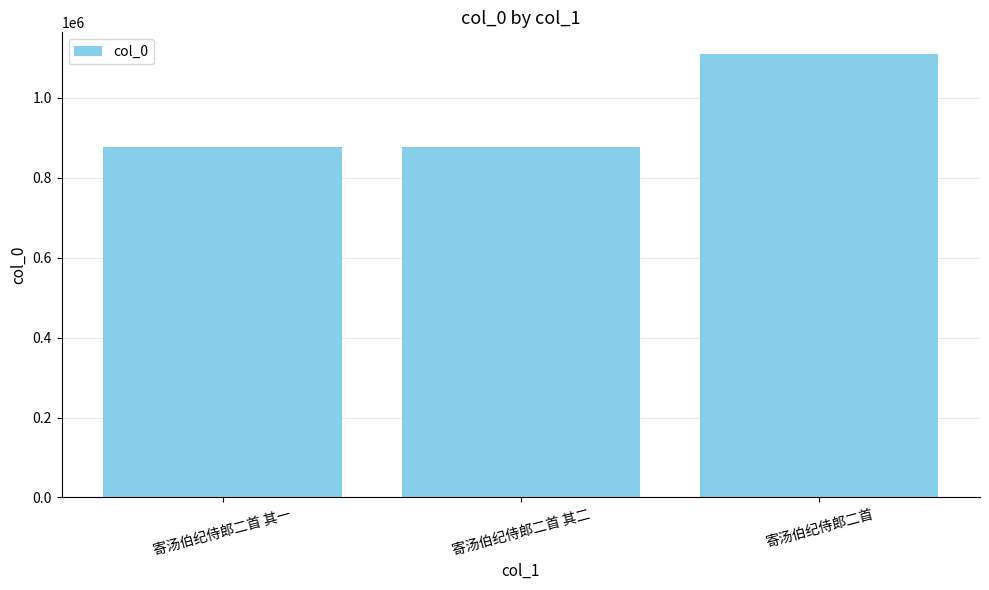

What is the difference between the maximum and second lowest values?

230970